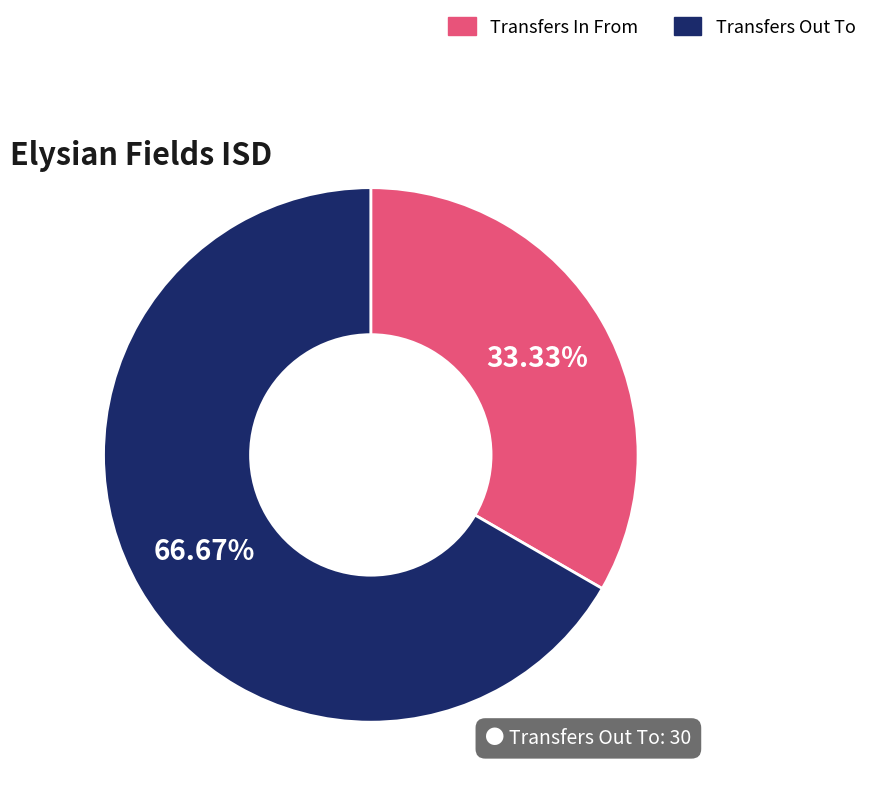

Which has a higher value, Transfers In From or Transfers Out To?

Transfers Out To